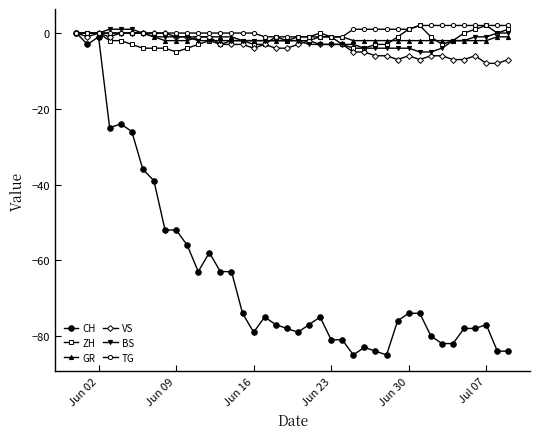

How many values in the GR series exceed -2?

17